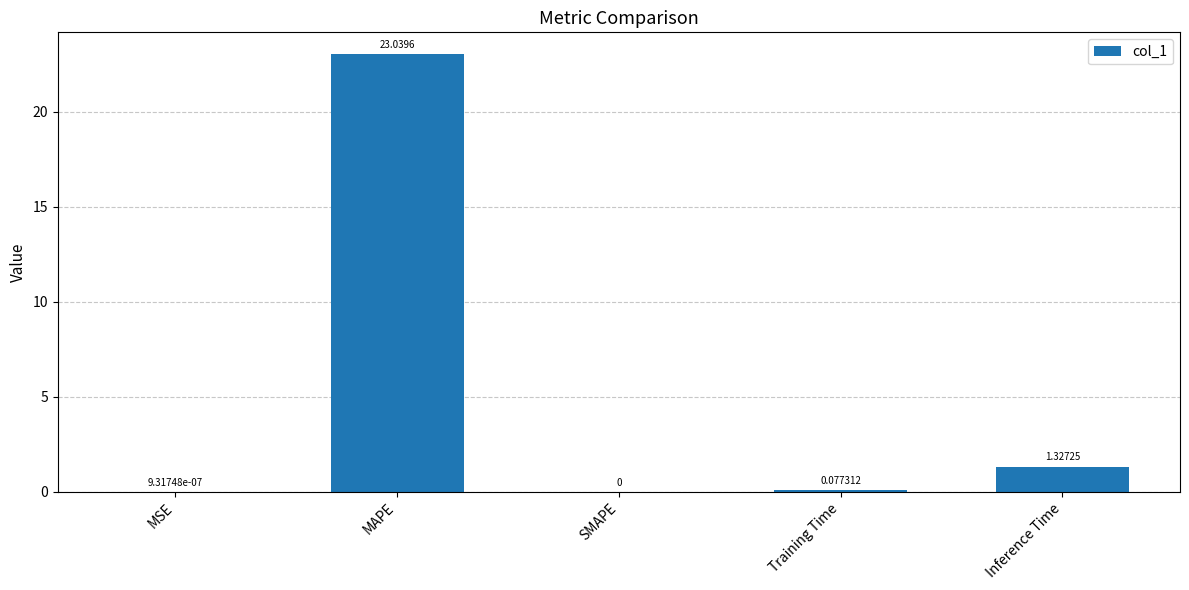

True or false: the data shows -8.3 at SMAPE.

False